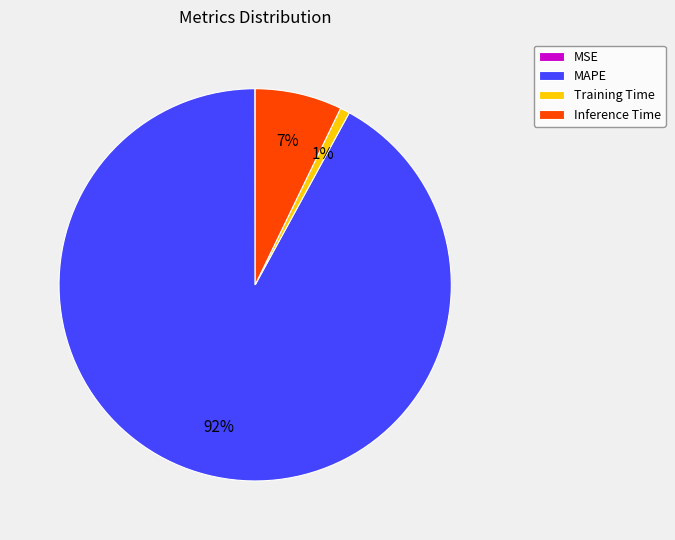

Is there any slice that represents more than half of the pie?

Yes